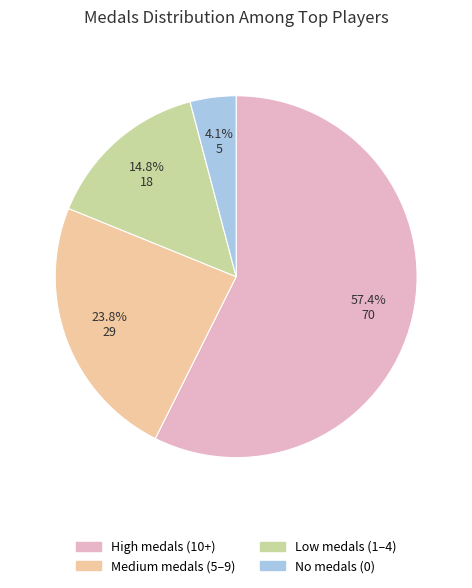

Which slice is the smallest?

No medals (0)